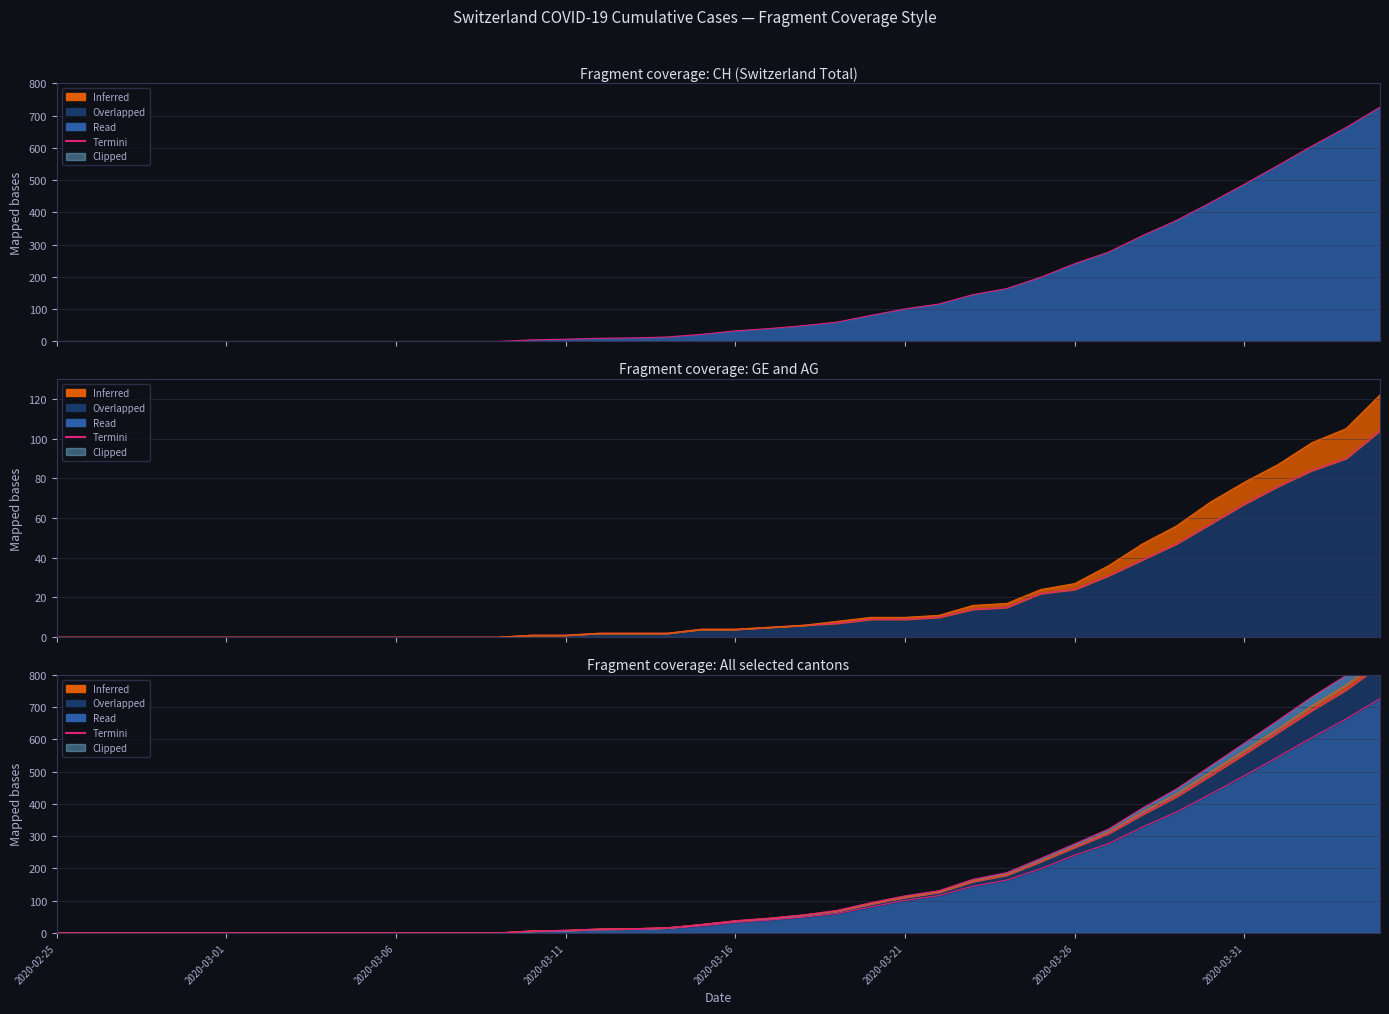

Does the chart display data point markers on the line(s)?

No